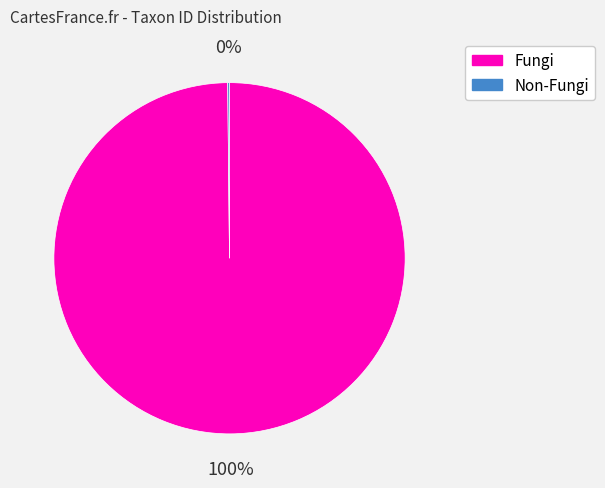

Is there a majority slice in this chart?

Yes